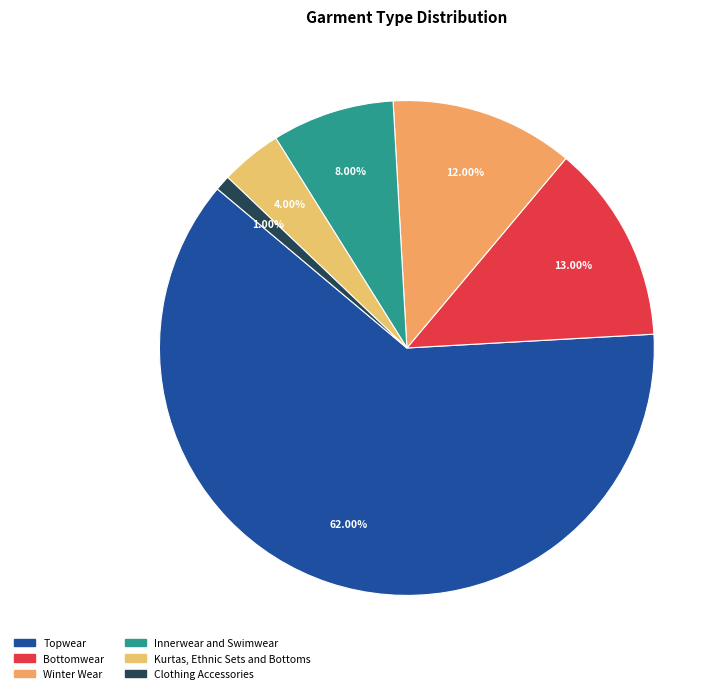

What is the smallest slice in the pie chart?

Clothing Accessories